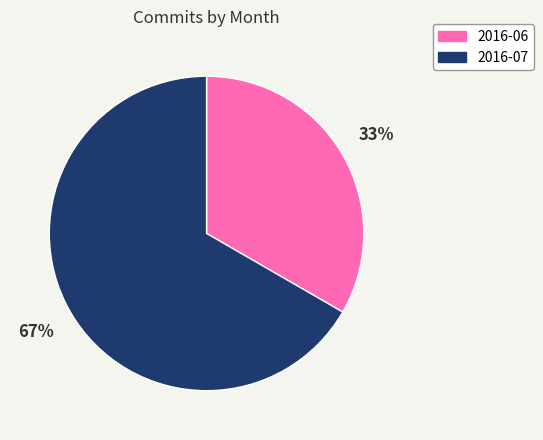

To the nearest percent, what percentage of the pie is 2016-07?

67%